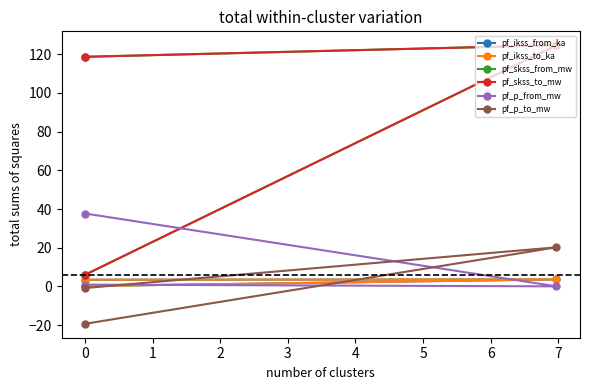

What is the sum of all pf_skss_to_mw values?

249.4